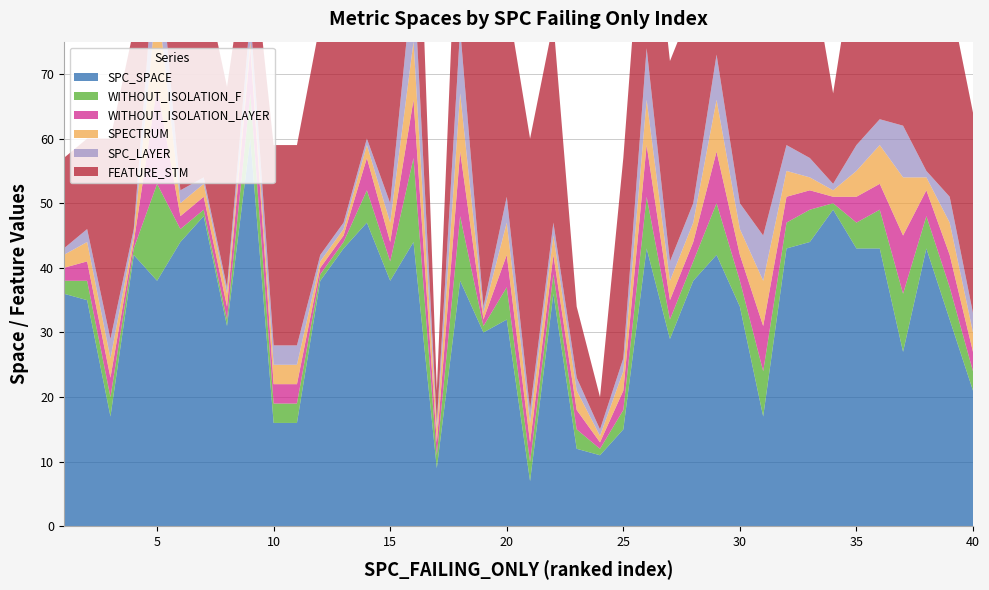

Reading left to right, what are all the values shown in this chart?

SPC_SPACE: 36	35	17	42	38	44	48	31	60	16	16	38	43	47	38	44	9	38	30	32	7	36	12	11	15	43	29	38	42	34	17	43	44	49	43	43	27	43	32	21
WITHOUT_ISOLATION_F: 2	3	3	1	15	2	1	1	7	3	3	1	1	5	3	13	2	10	1	5	3	3	3	1	3	8	3	3	8	4	7	4	5	1	4	6	9	5	5	3
WITHOUT_ISOLATION_LAYER: 2	3	3	1	15	2	2	2	7	3	3	1	1	5	3	9	2	10	1	5	3	3	3	1	3	8	3	3	8	4	7	4	3	1	4	4	9	4	5	3
SPECTRUM: 2	3	3	1	14	2	2	2	1	3	3	1	1	2	3	9	2	9	1	5	3	3	3	1	3	7	3	3	8	4	7	4	2	1	4	6	9	2	5	3
SPC_LAYER: 1	2	3	1	10	2	1	1	4	3	3	1	1	1	3	11	1	10	1	4	2	2	2	1	2	8	3	3	7	4	7	4	3	1	4	4	8	1	4	3
FEATURE_STM: 14	14	31	31	31	31	31	31	14	31	31	36	31	31	31	36	5	31	42	31	42	31	11	5	31	31	31	31	31	31	36	31	31	14	31	36	31	31	31	31